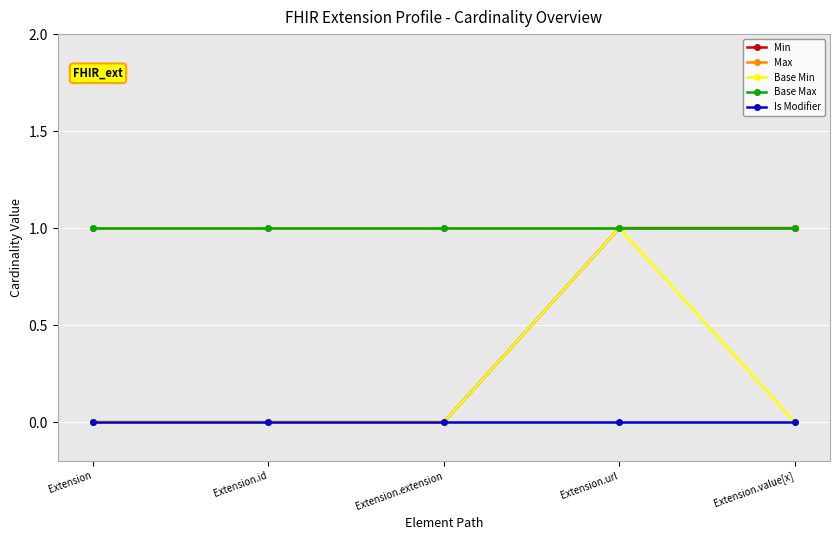

Is this an area chart (filled region under the line)?

No